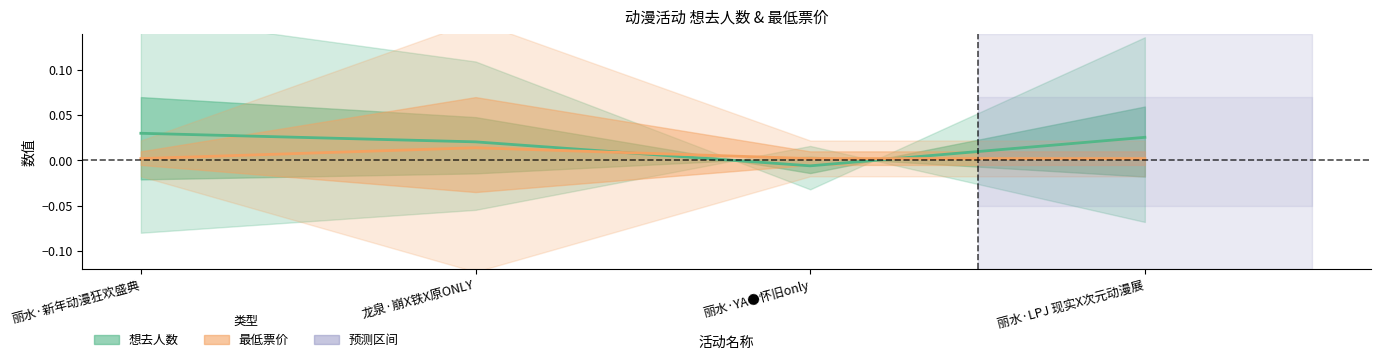

At which label is 想去人数 closest to 0?

丽水·YA●怀旧only